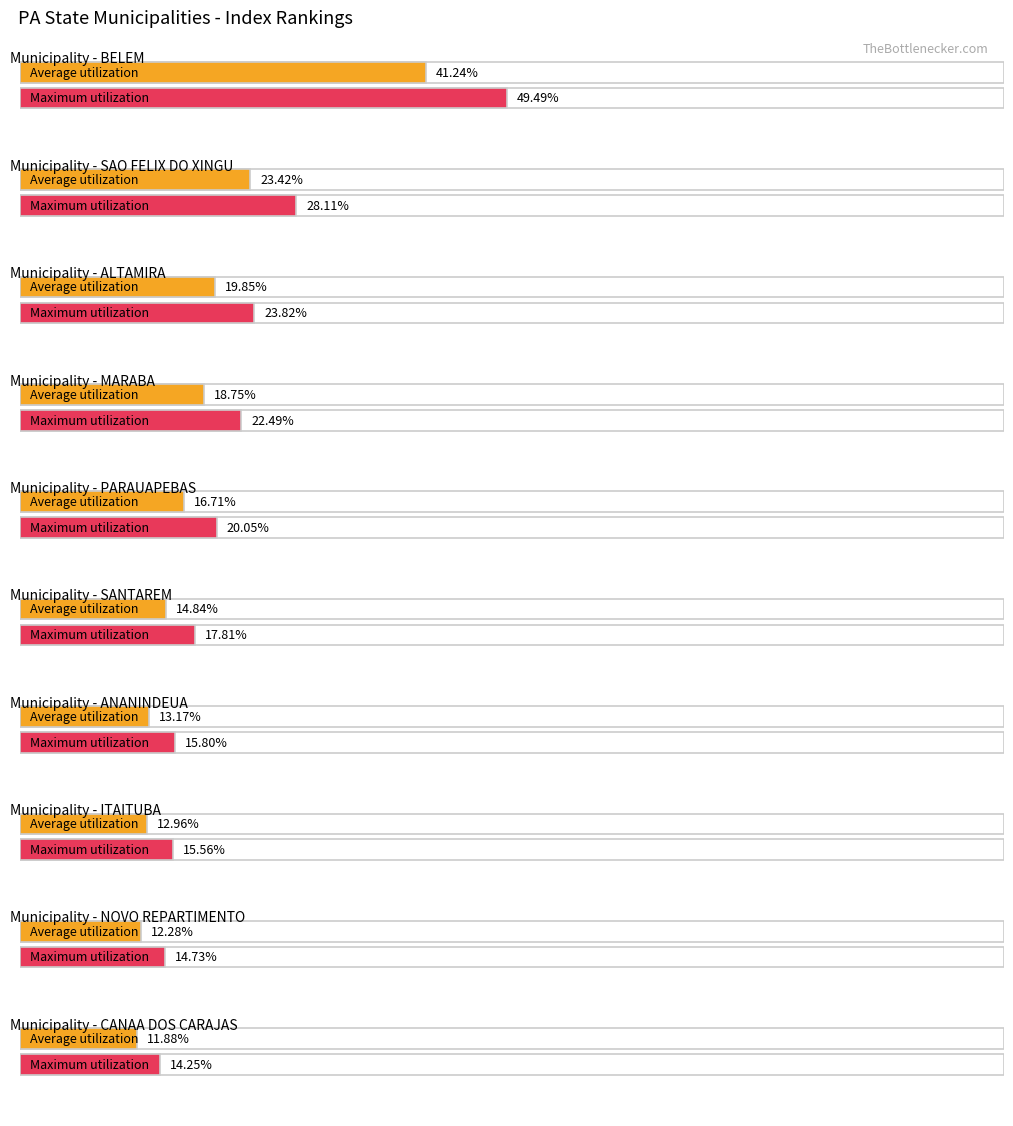

What is the label of the 2nd bar from the left?

SAO FELIX DO XINGU